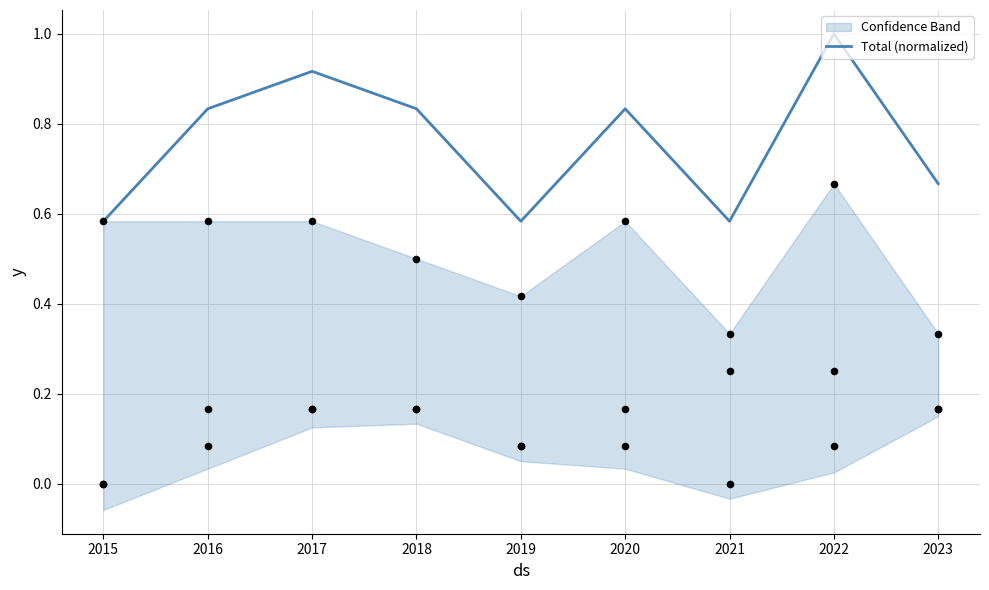

What is the change in value from 2020 to 2022?

+0.2